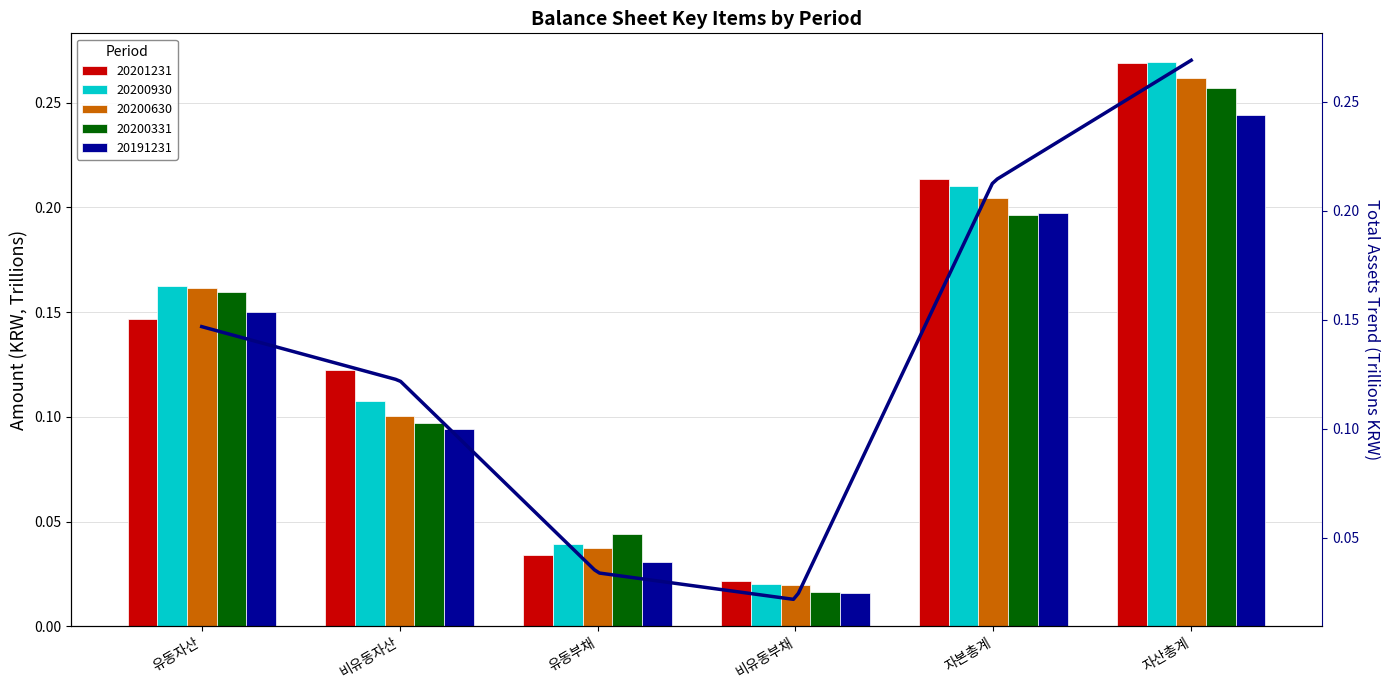

How many distinct data groups are displayed?

5